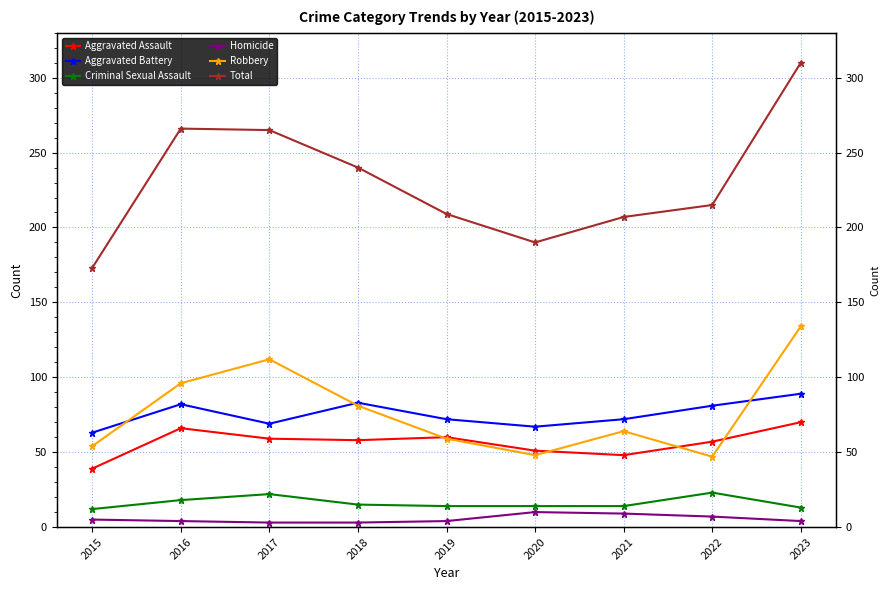

True or false: Total and Aggravated Battery intersect in this chart.

False